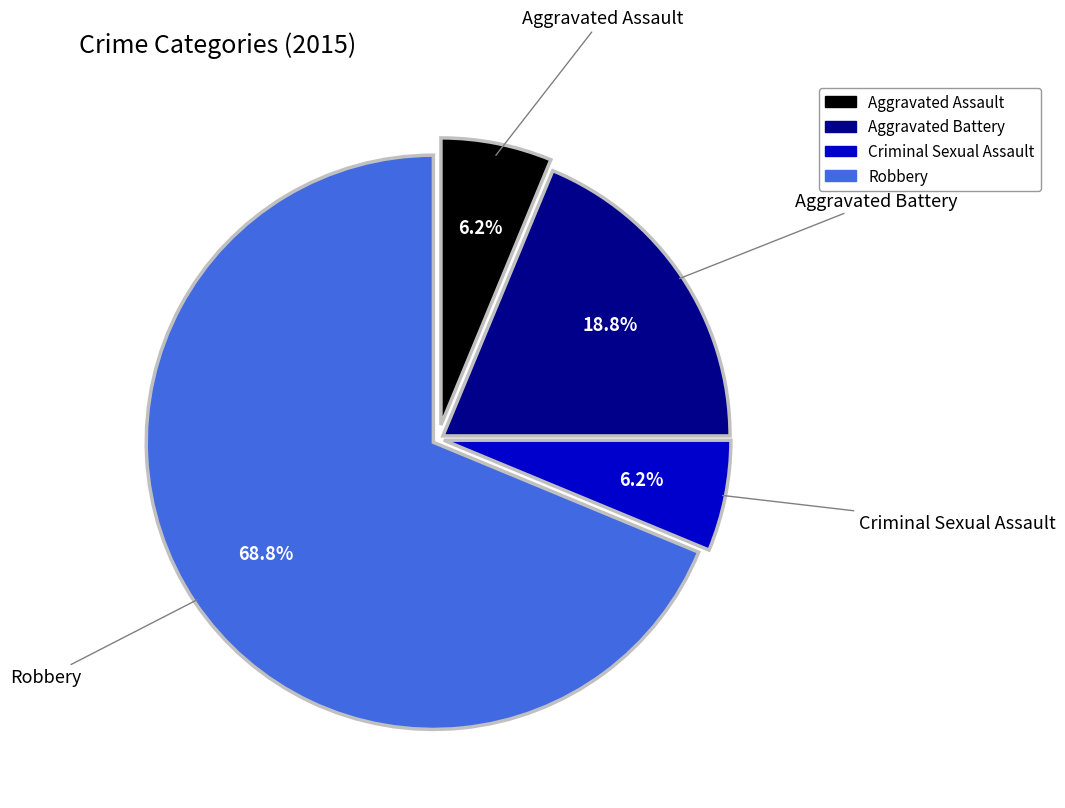

Approximately how many times larger is the value at Aggravated Assault compared to Aggravated Battery?

0.3